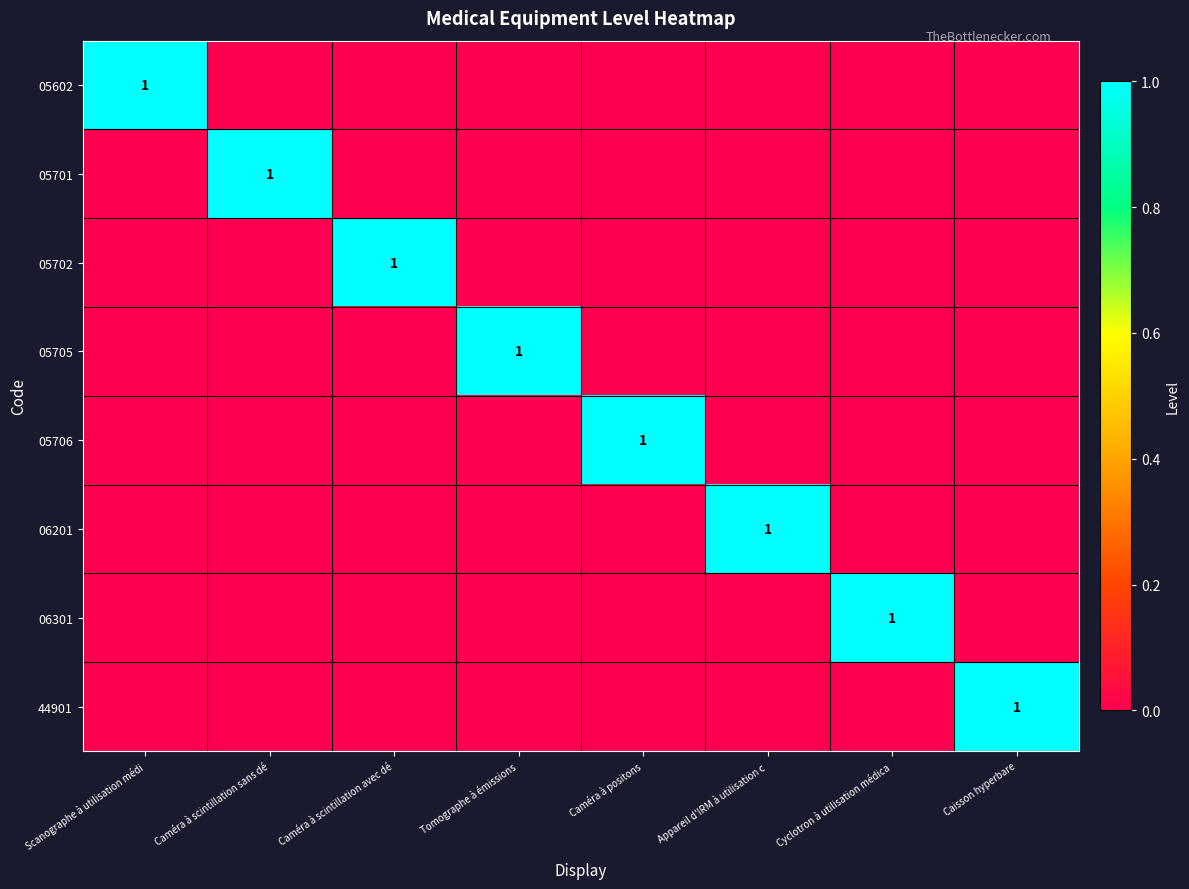

The value of 05705 at Tomographe à émissions is 0. True or false?

False